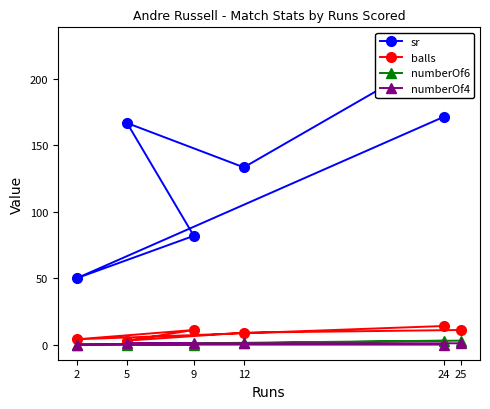

True or false: balls and sr cross at least once.

False